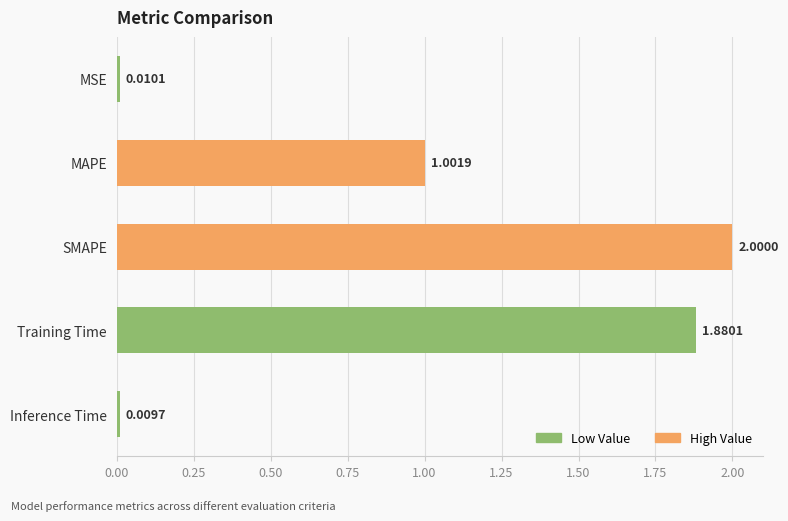

What is the difference between the values at MAPE and Training Time?

0.9